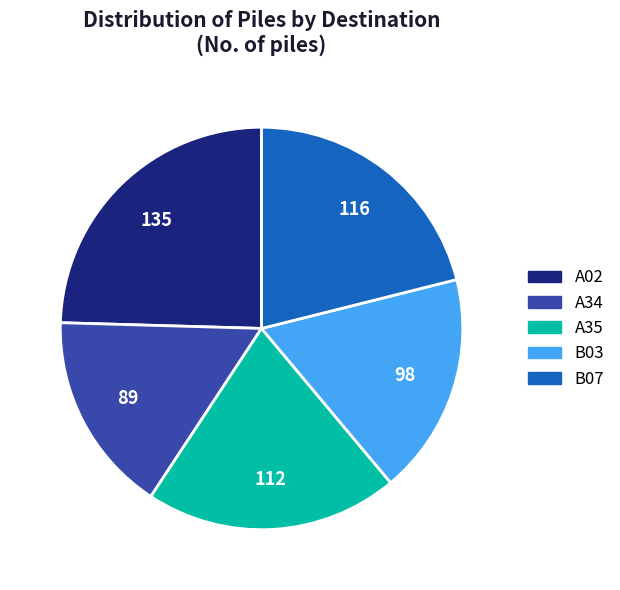

The A02 slice represents 25% of the pie. True or false?

True